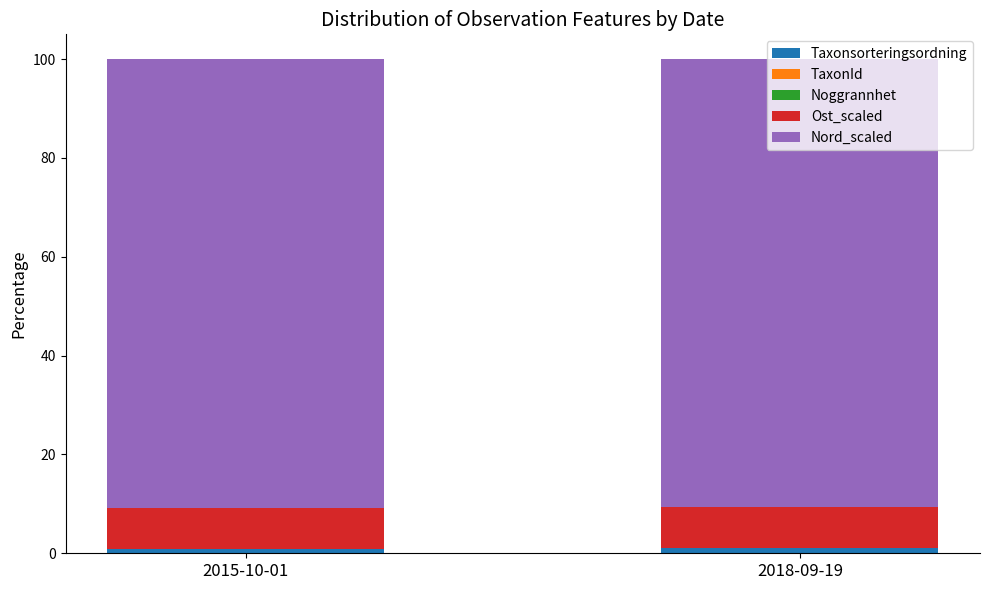

At which category is the sum across all series the highest?

2018-09-19